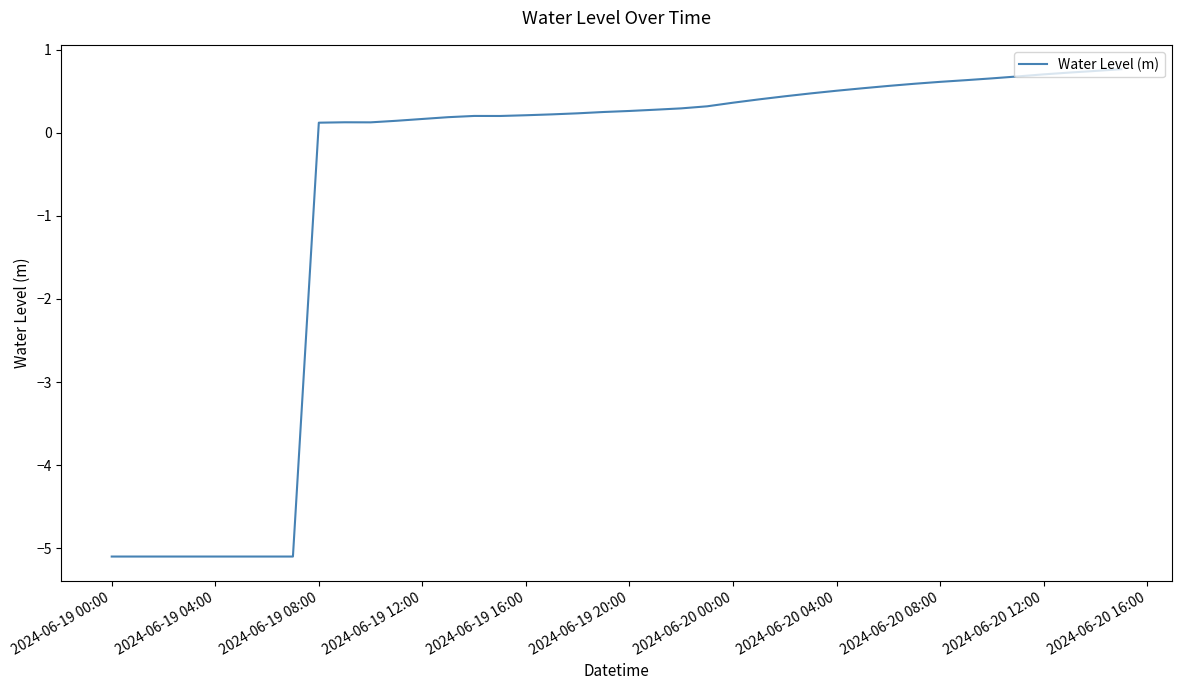

What is the greatest value displayed?

0.8